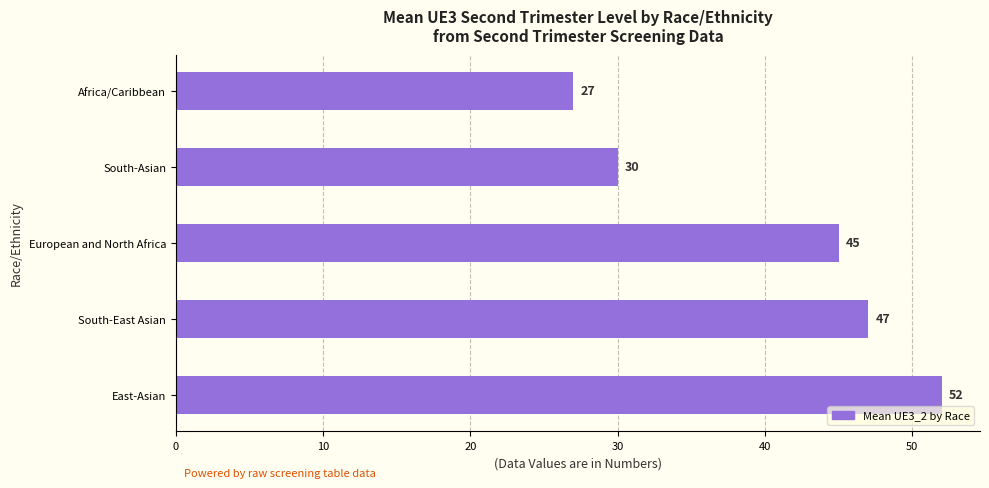

Reading top to bottom, transcribe all the data shown in this chart.

27	30	45	47	52